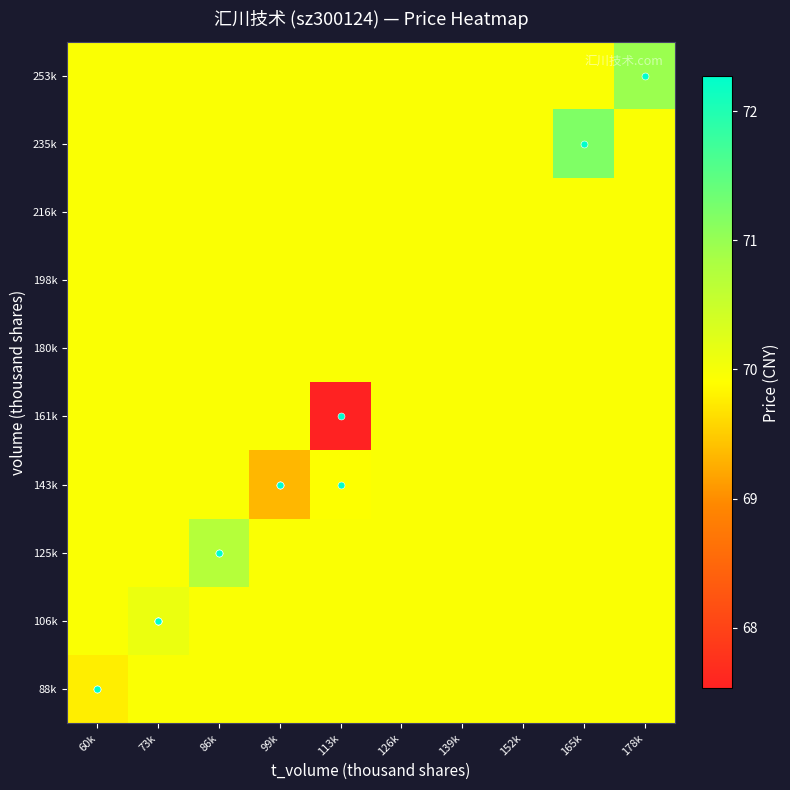

What is the maximum value shown in the chart?

71.2